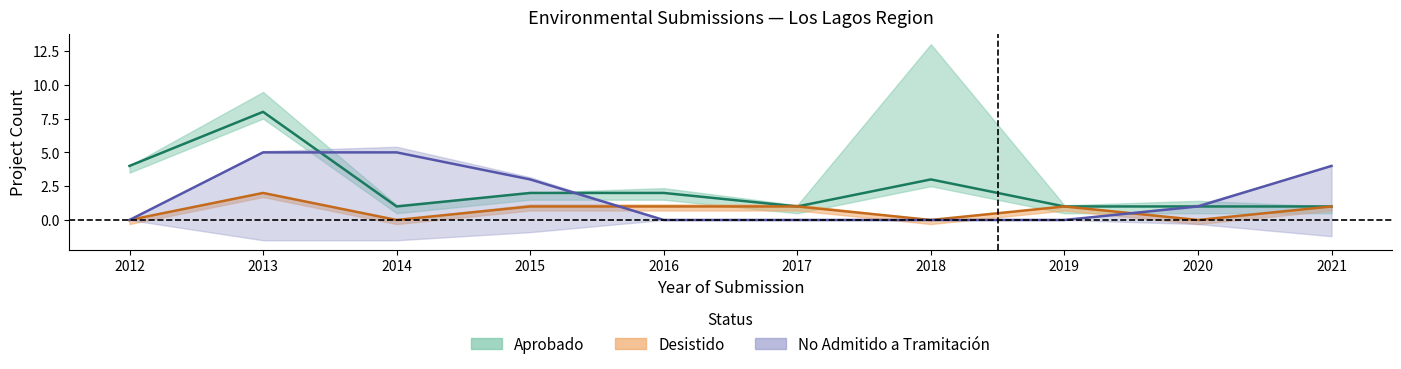

At which category is the sum across all series the highest?

2013